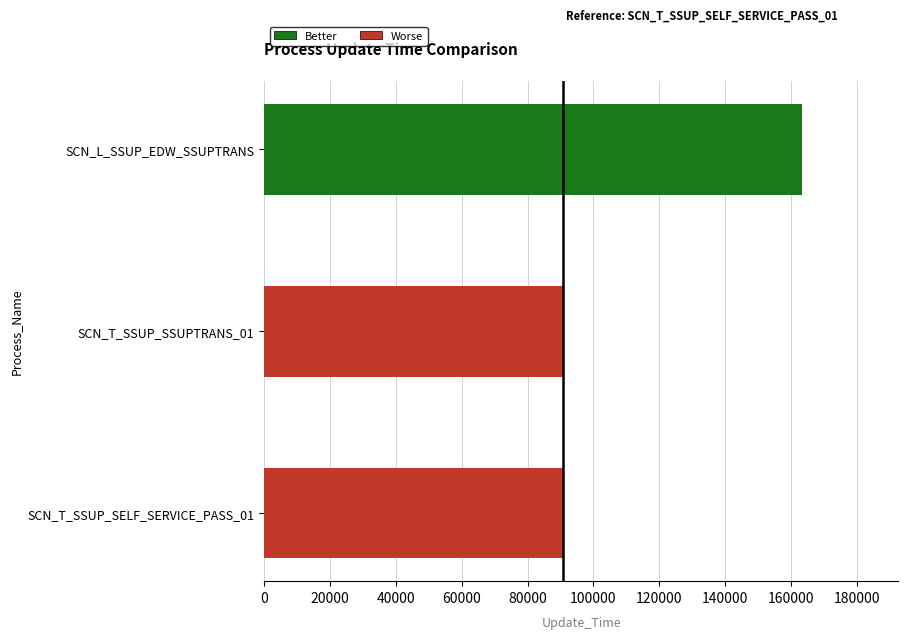

Does the chart contain any negative values?

No